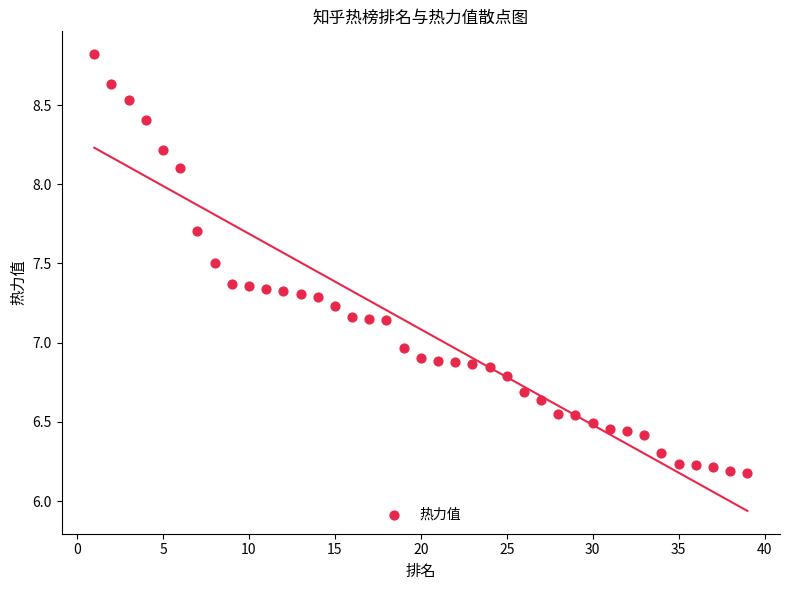

What is the range of X values (max minus min)?

38.0